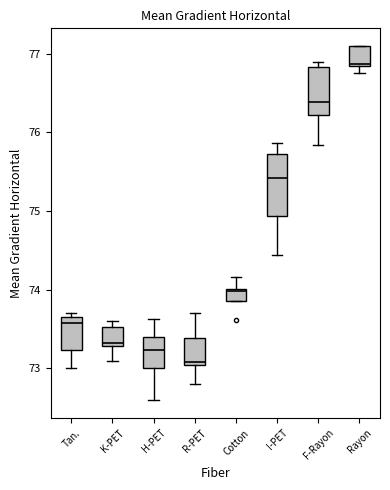

Which box's median line is the lowest?

R-PET